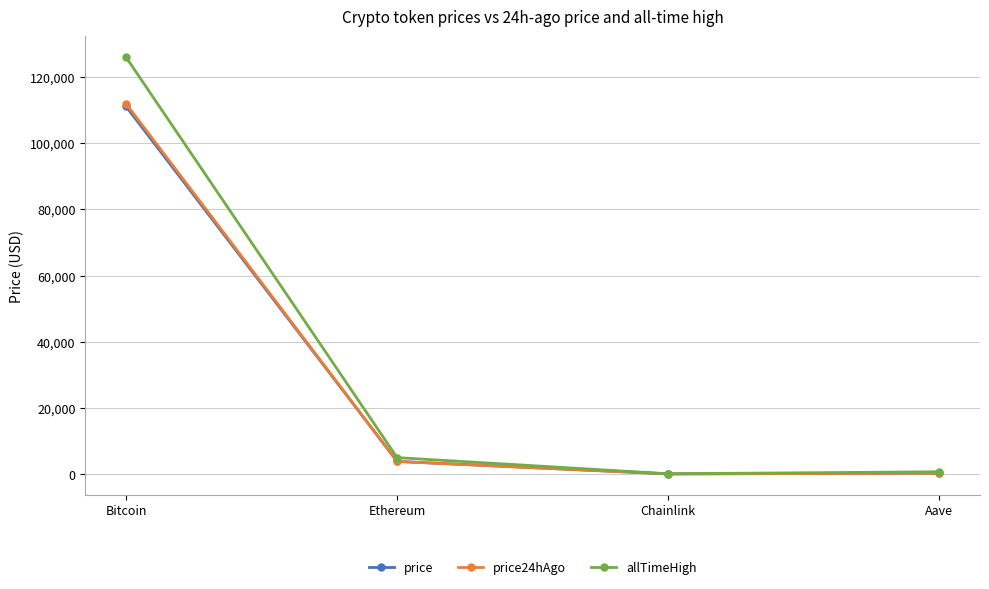

What position from the right is Ethereum?

3